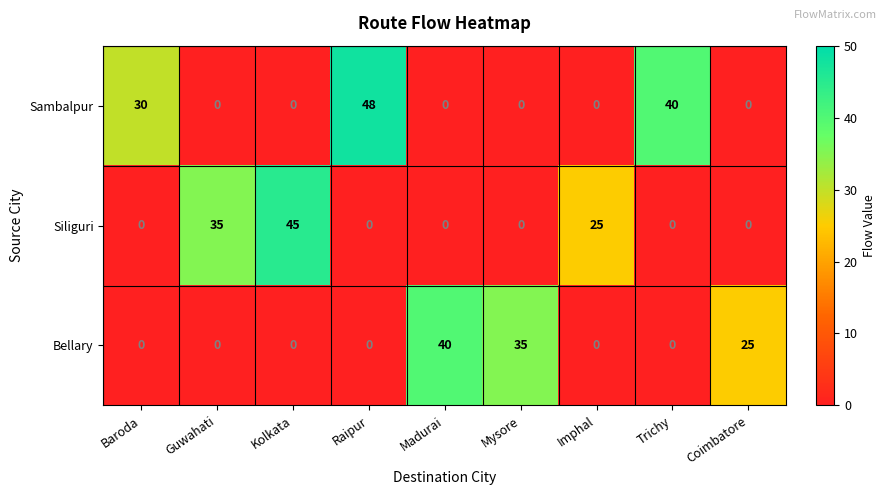

Which series has the largest total across all categories?

Sambalpur